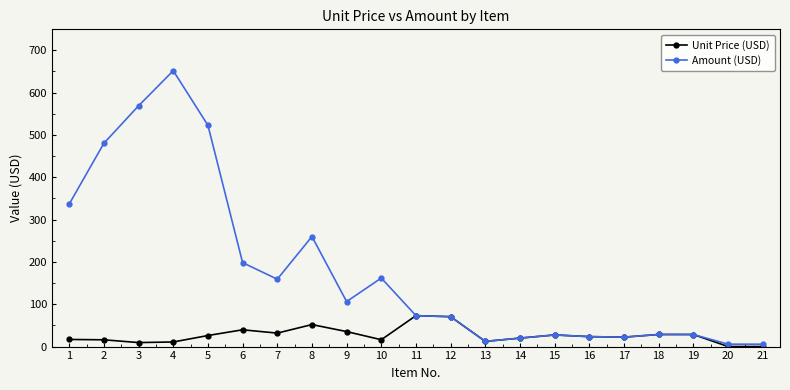

At how many categories does at least one series exceed 350?

4